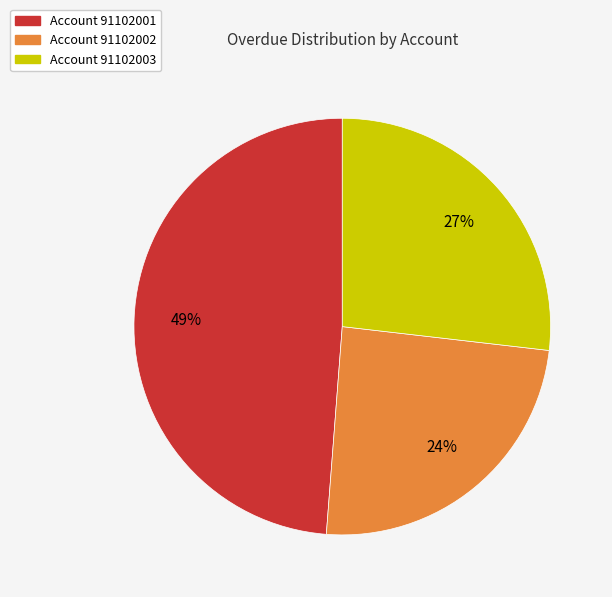

To the nearest percent, what is the average slice percentage?

33%